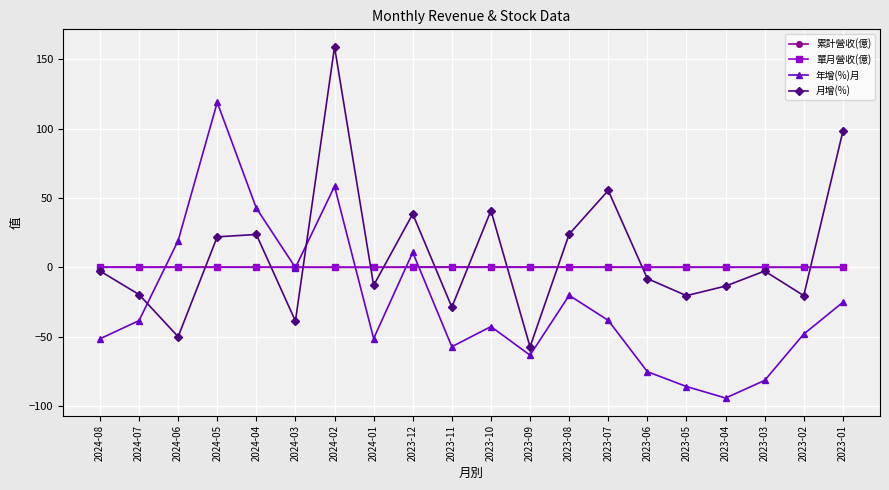

What is the label of the 2nd point from the left?

2024-07